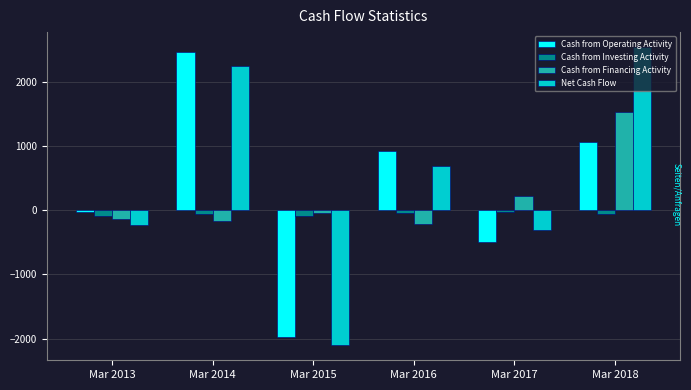

At which label does Cash from Operating Activity reach its minimum?

Mar 2015